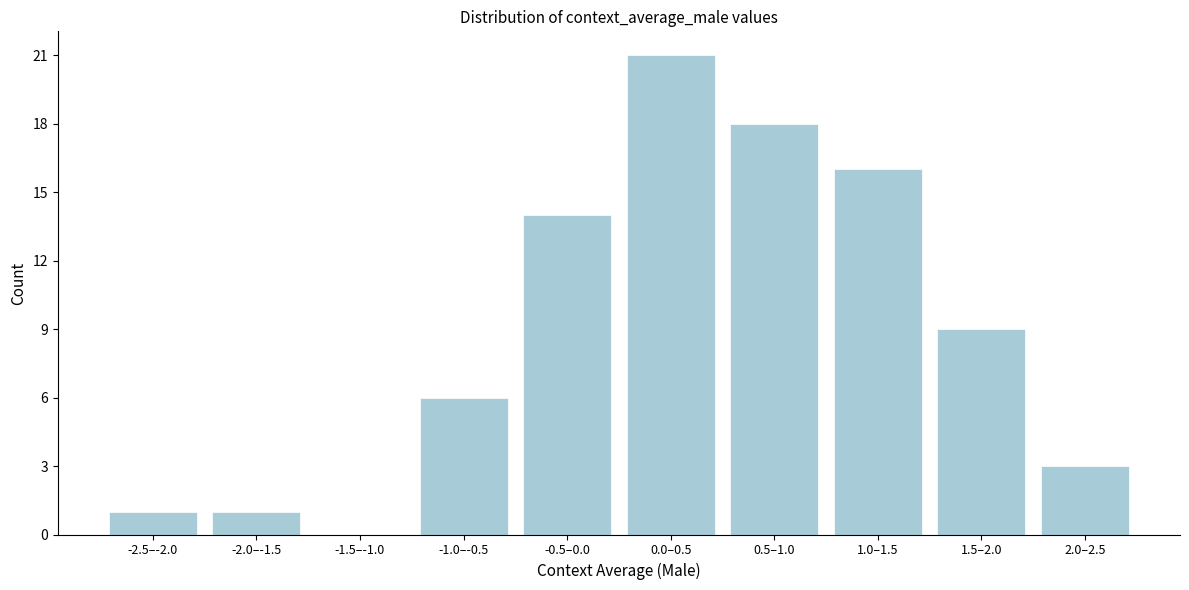

Reading left to right, transcribe all the data shown in this chart.

-2.5–-2.0=1	-2.0–-1.5=1	-1.5–-1.0=0	-1.0–-0.5=6	-0.5–0.0=14	0.0–0.5=21	0.5–1.0=18	1.0–1.5=16	1.5–2.0=9	2.0–2.5=3